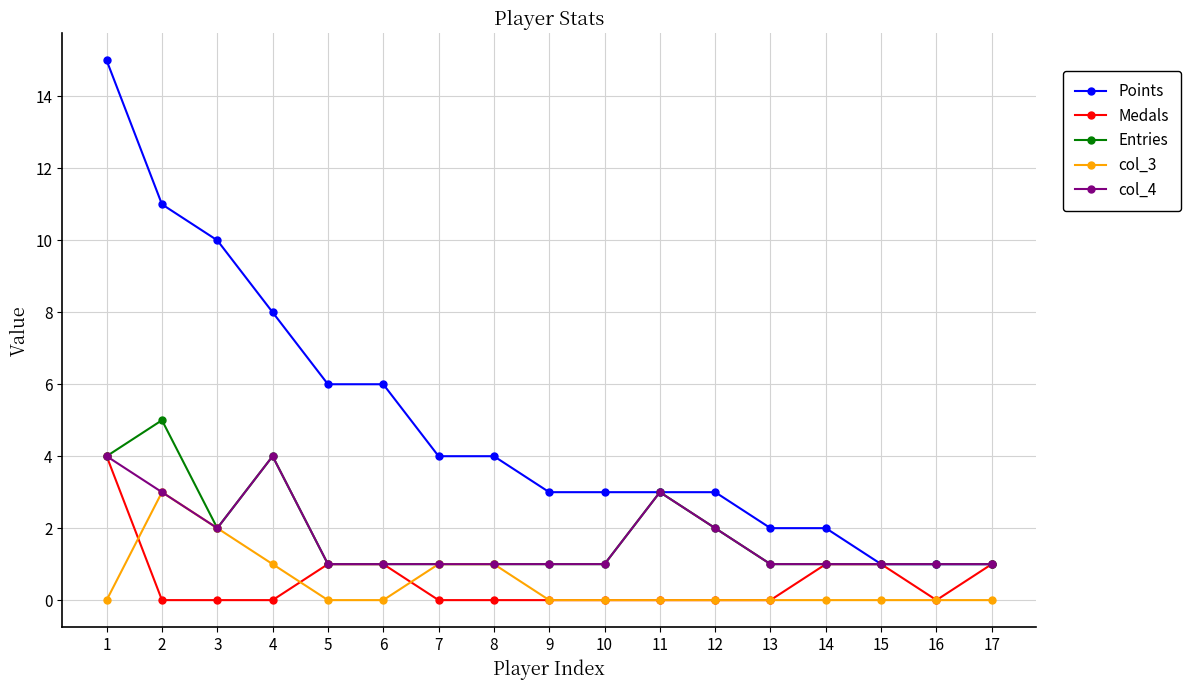

Which series changed the most between 6 and 8?

Points